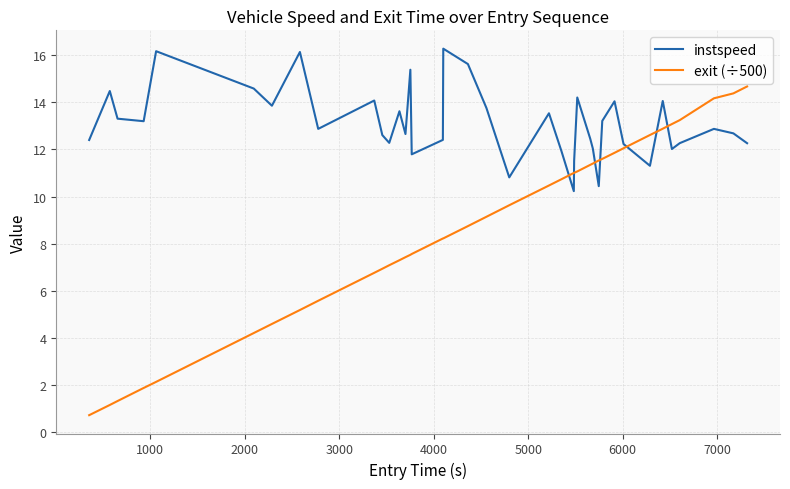

What is the minimum value for instspeed?

10.2